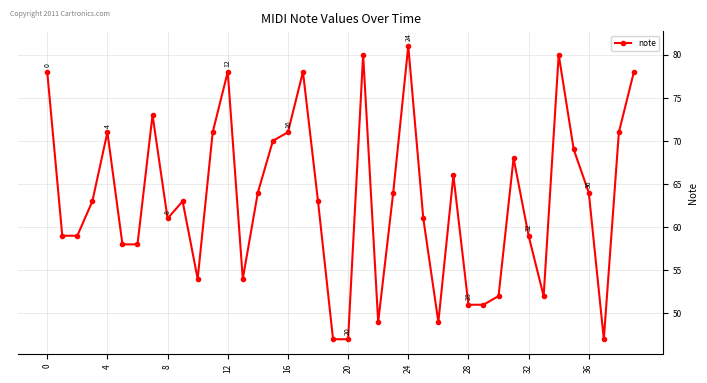

What is the value of the 14th point from the left?

54